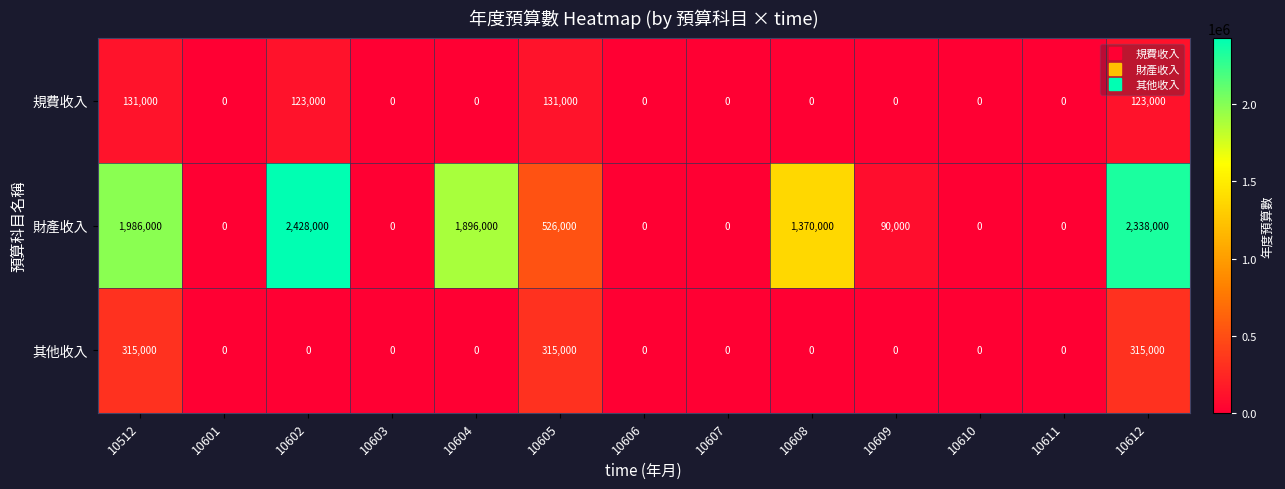

How many data points does each series have?

13